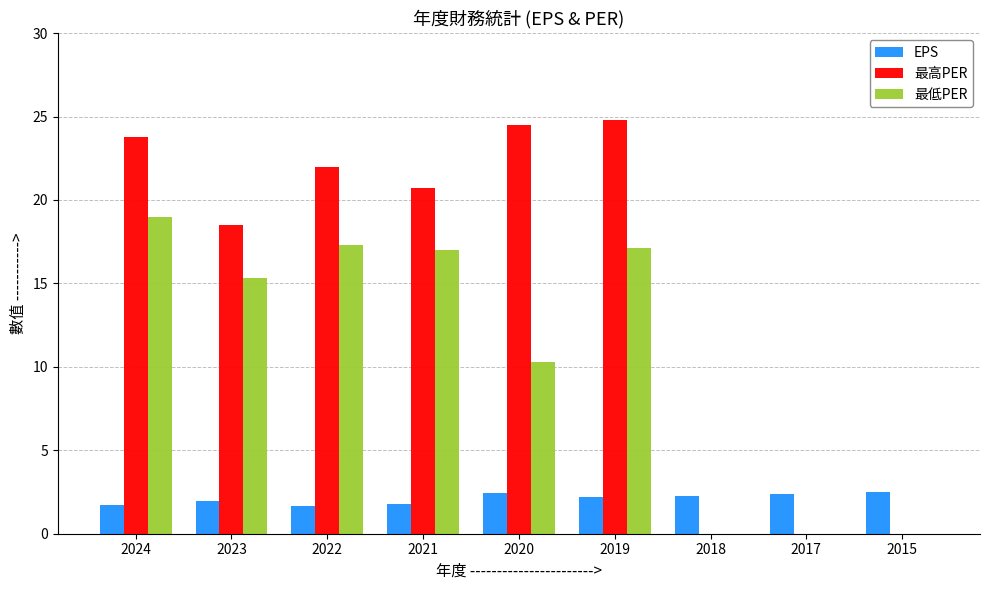

Which series has the largest total across all categories?

最高PER